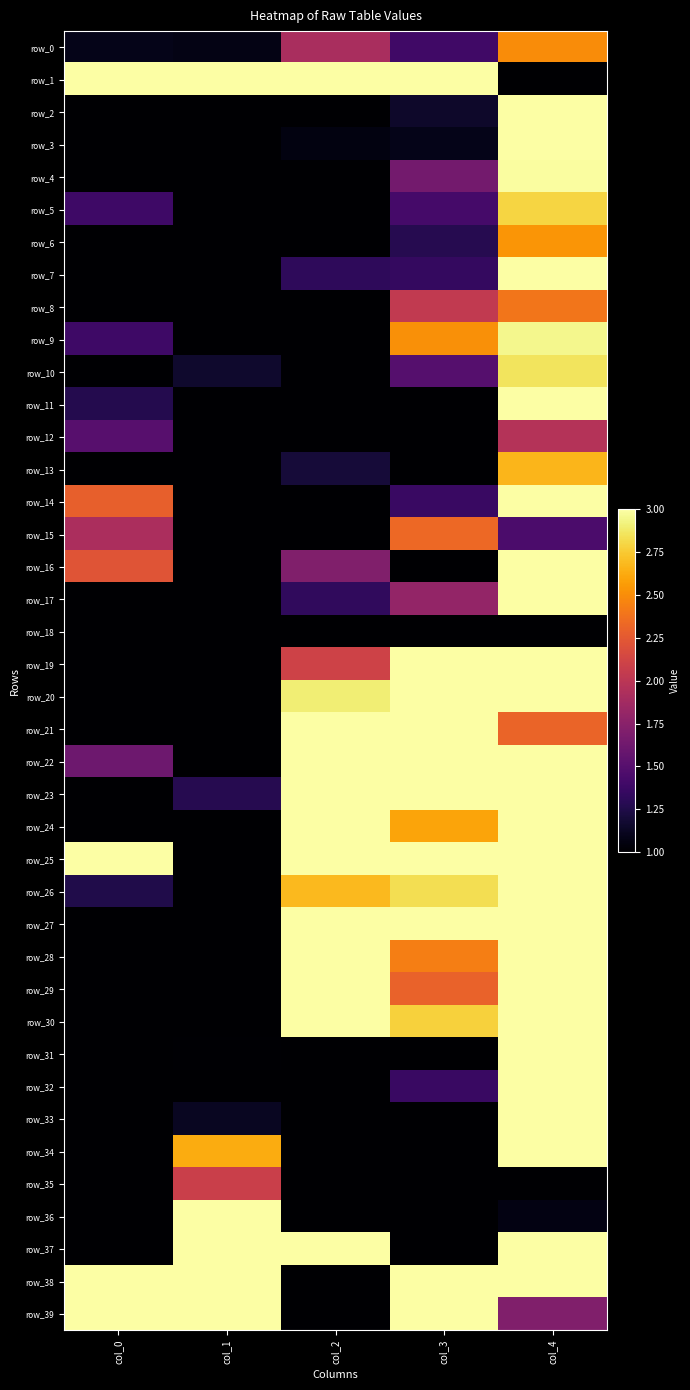

The value of row_15 at col_2 is 0.3. True or false?

False